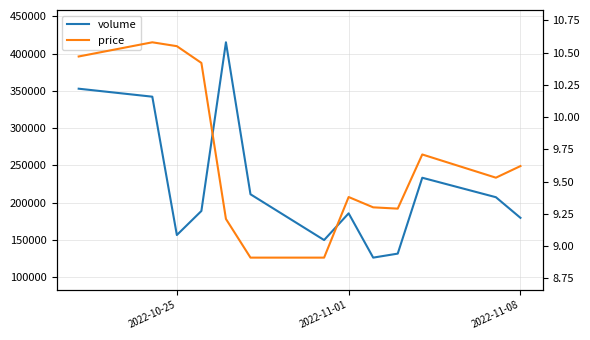

What is the difference between the maximum and minimum values in the volume series?

288603.0